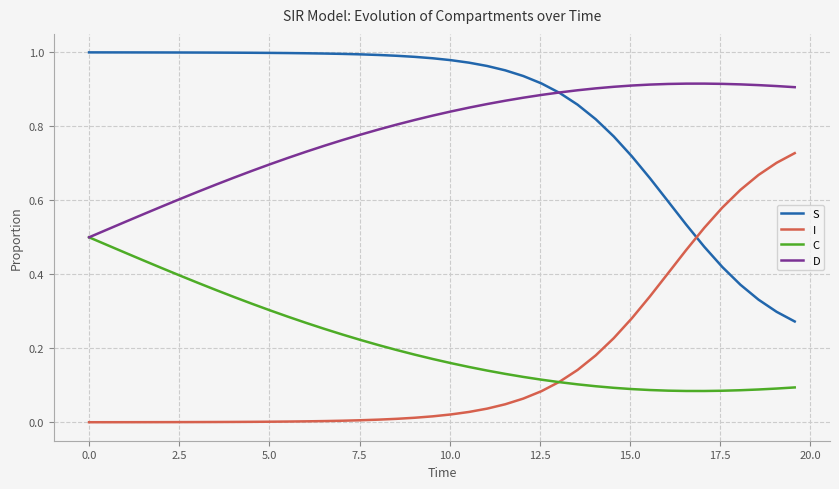

Does the chart display data point markers on the line(s)?

No